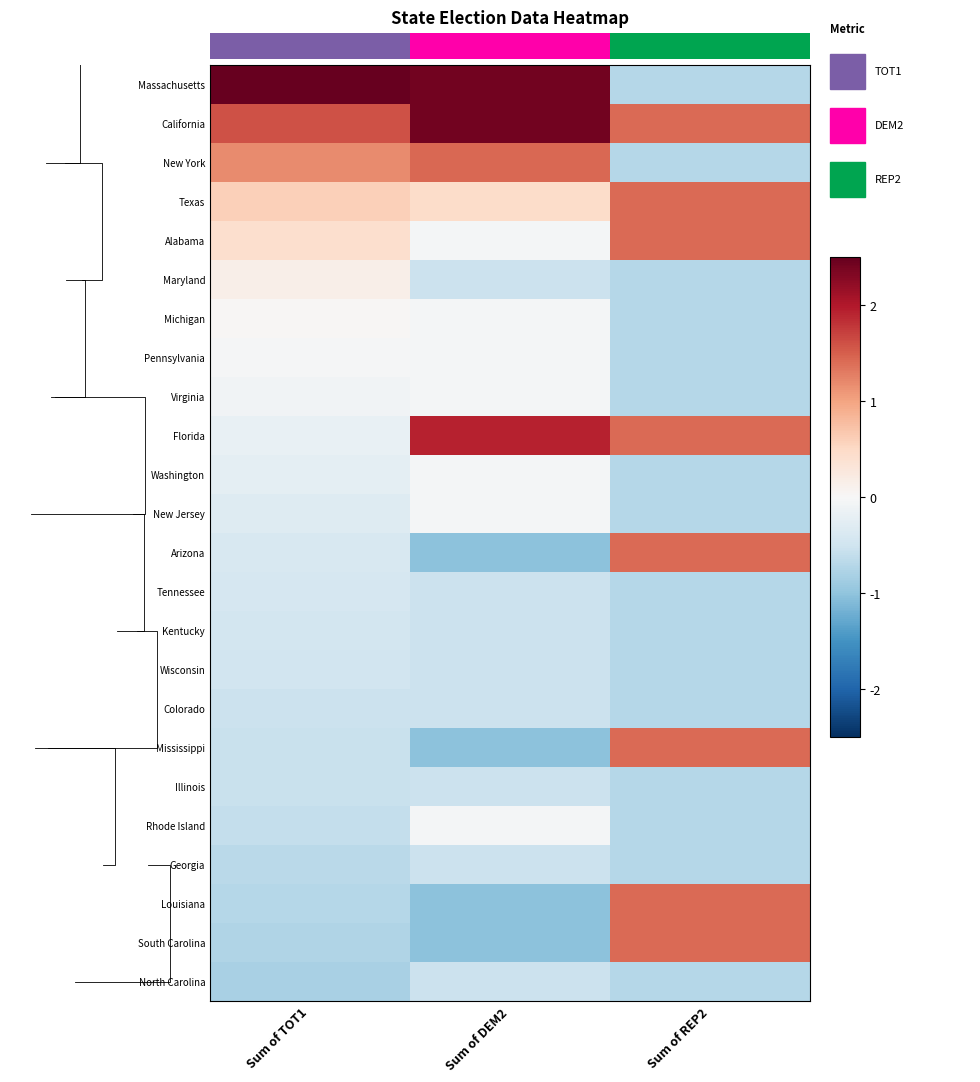

How many values in Mississippi are below zero?

2